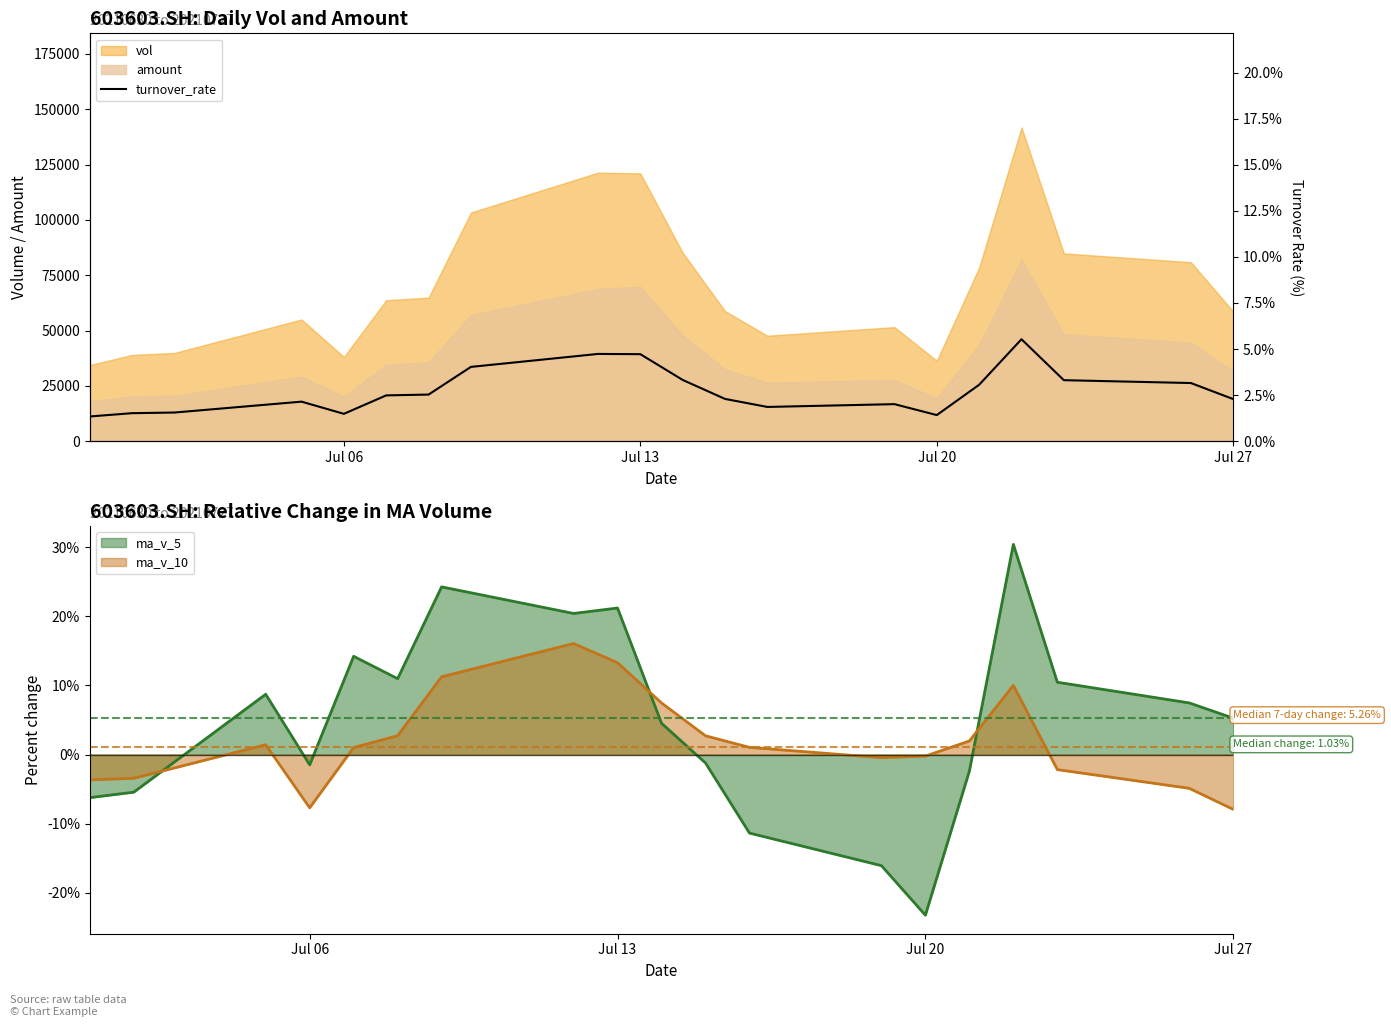

How many categories are shown in the chart?

20